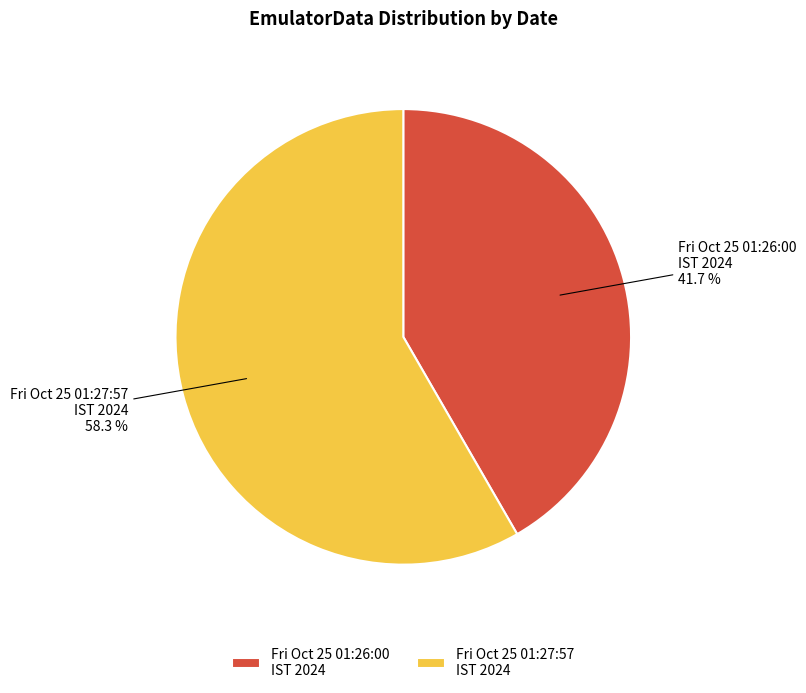

Which slice is the smallest?

Fri Oct 25 01:26:00 IST 2024